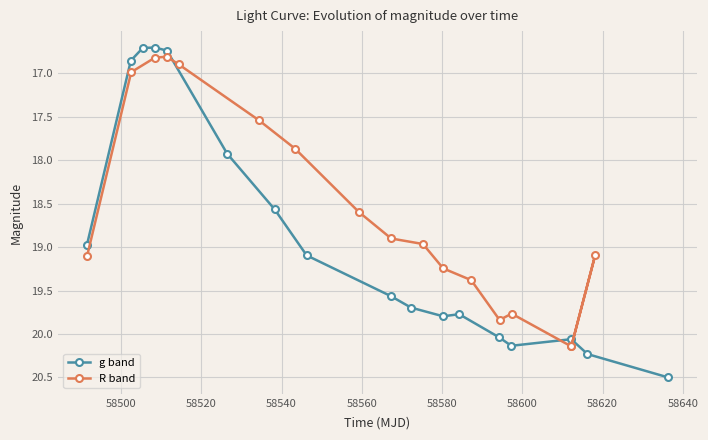

What is the maximum value shown in the chart?

20.5